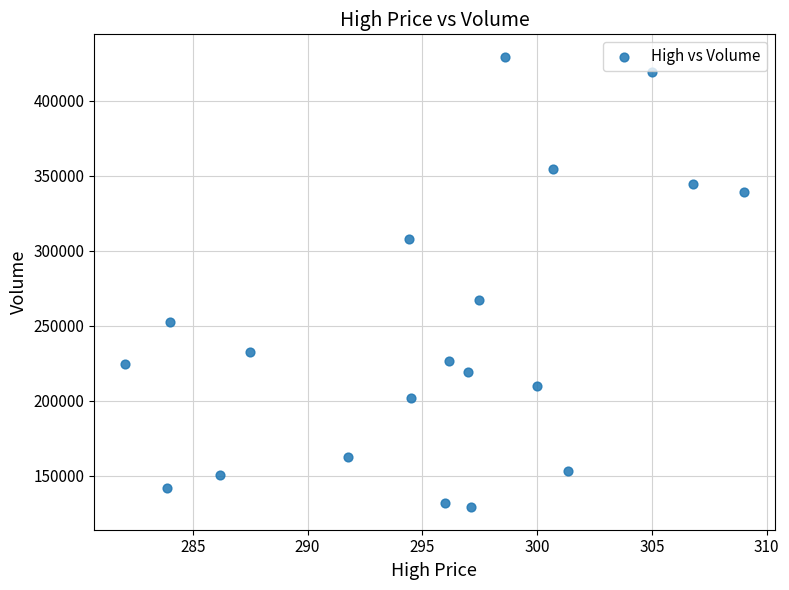

What is the range of Y values (max minus min)?

300026